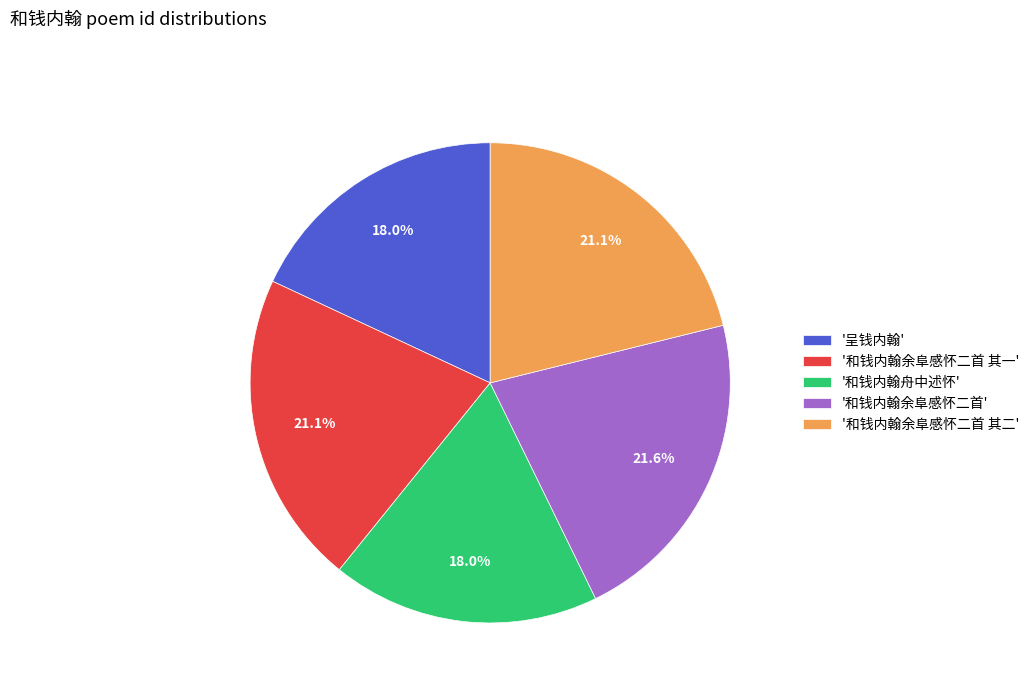

Which has a higher value, '呈钱内翰' or '和钱内翰余阜感怀二首'?

'和钱内翰余阜感怀二首'